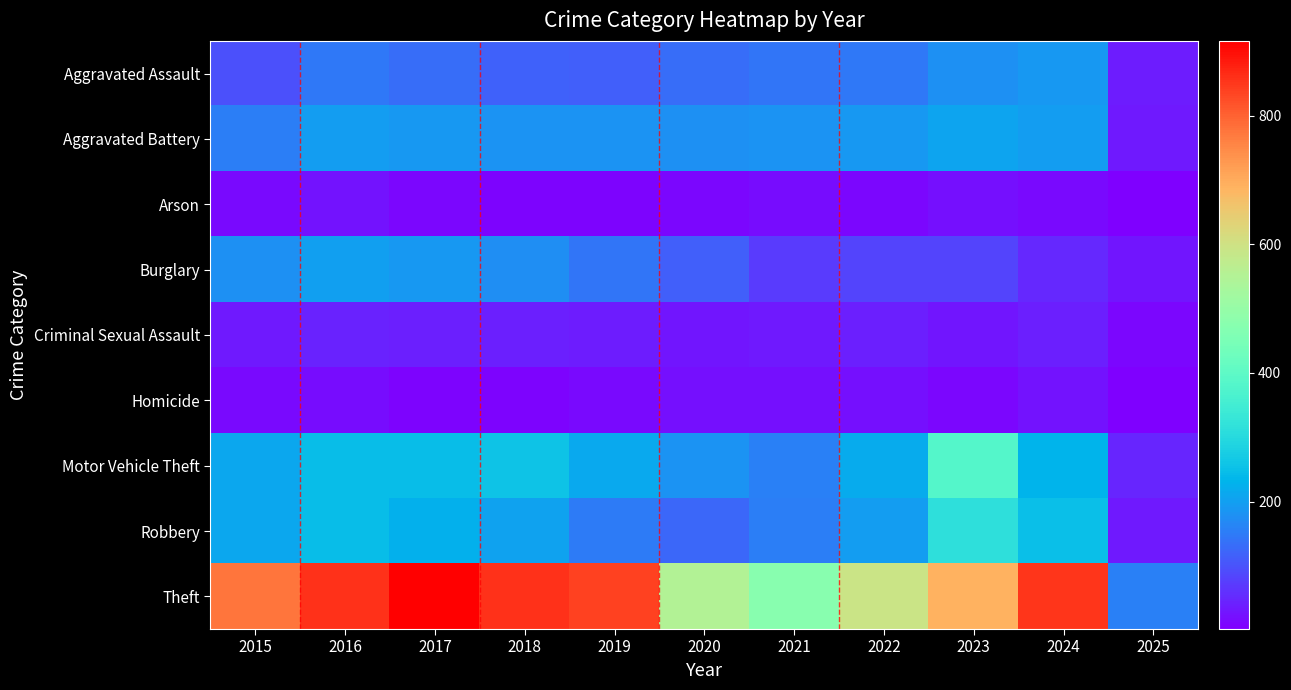

Which category has the highest value across all series?

2017